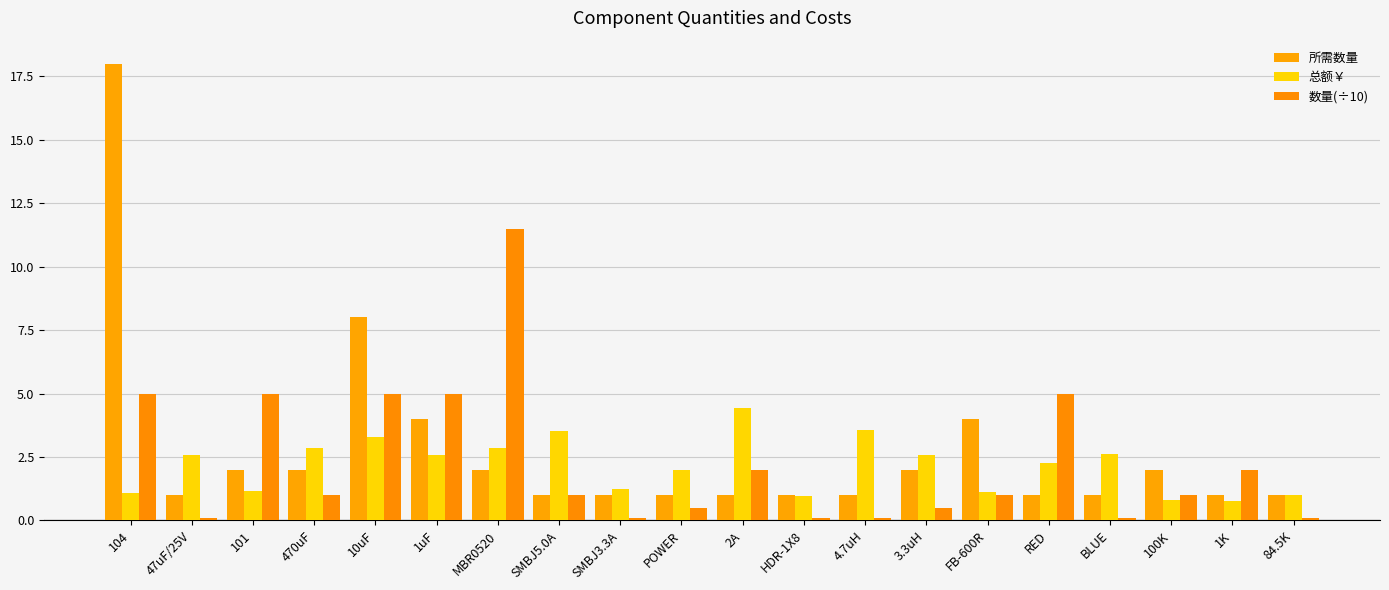

At how many categories does at least one series exceed 5?

3